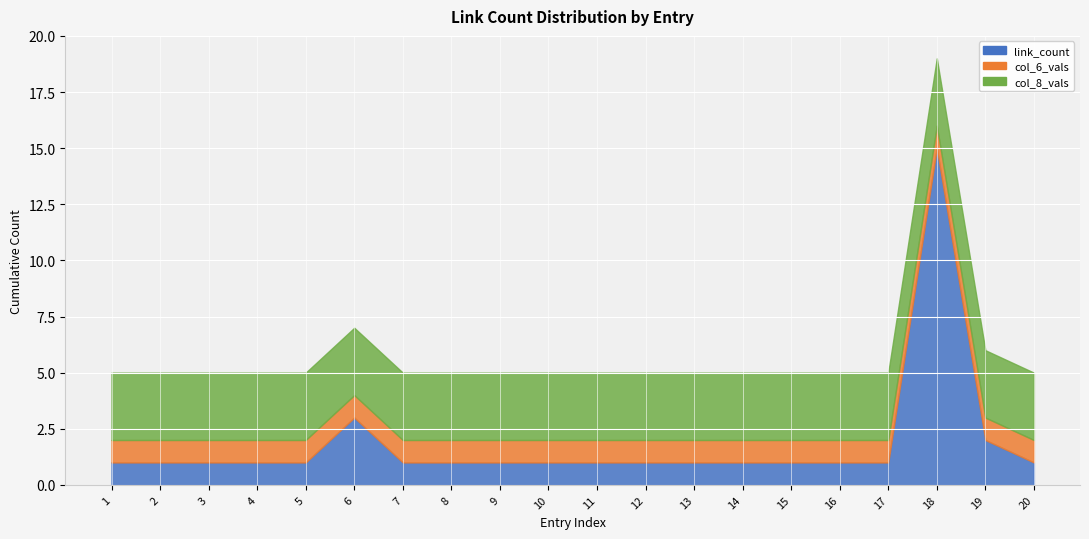

Count the number of data series in this chart.

3